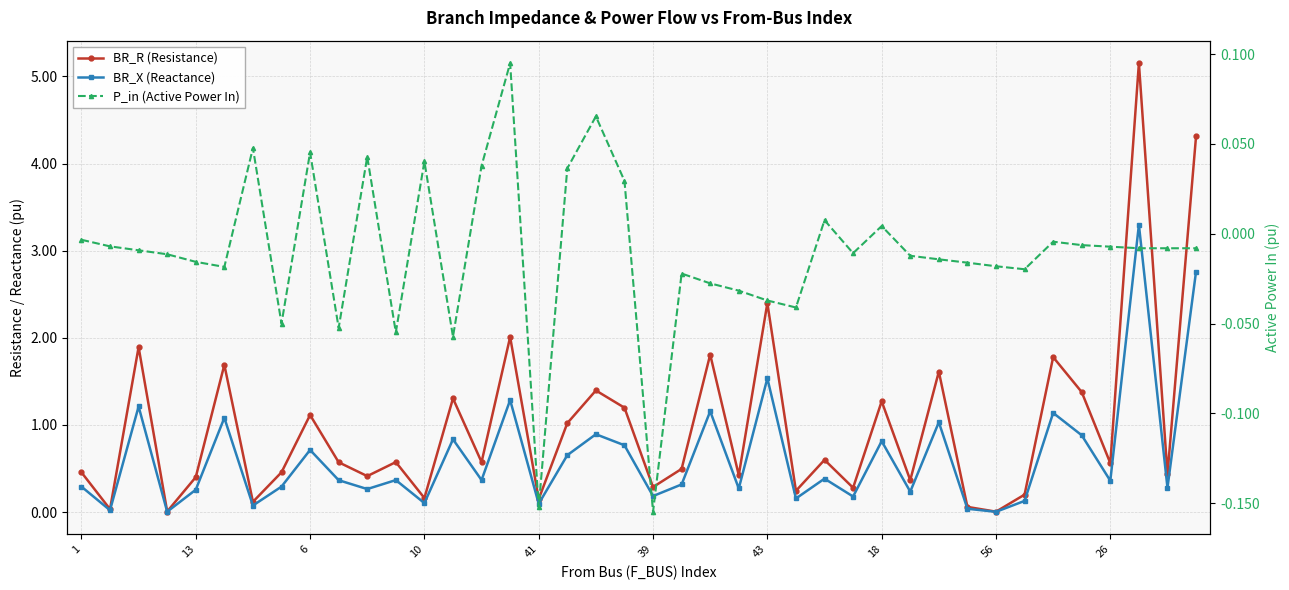

Which series has the largest range (max minus min)?

BR_R (Resistance)